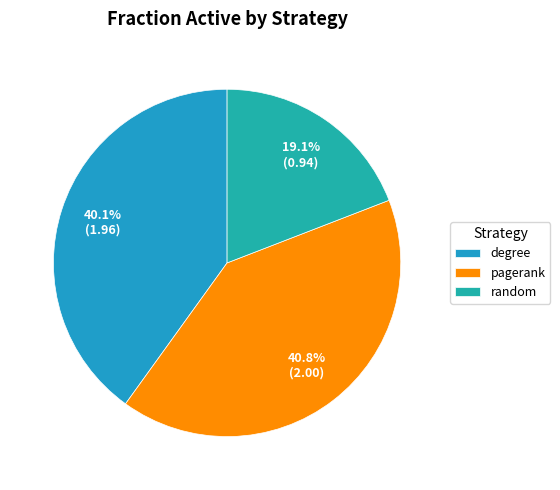

To the nearest percent, what percentage of the pie is degree?

40%